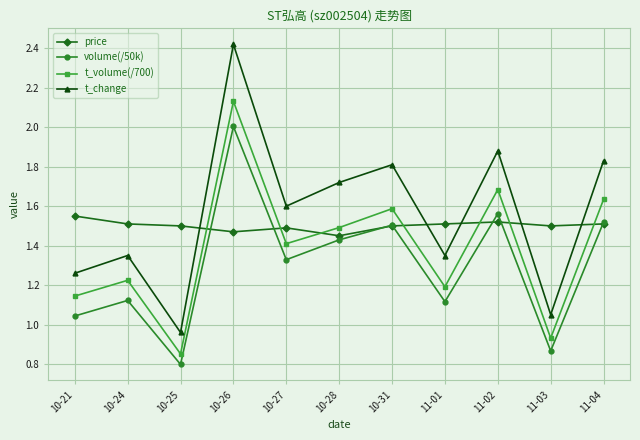

At which label is t_volume(/700) closest to 1?

11-03